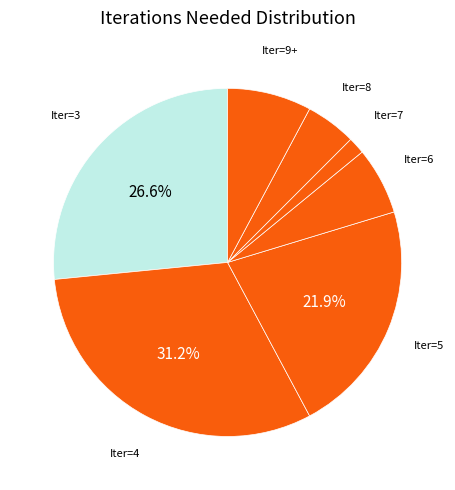

Count the number of slices in the pie.

7